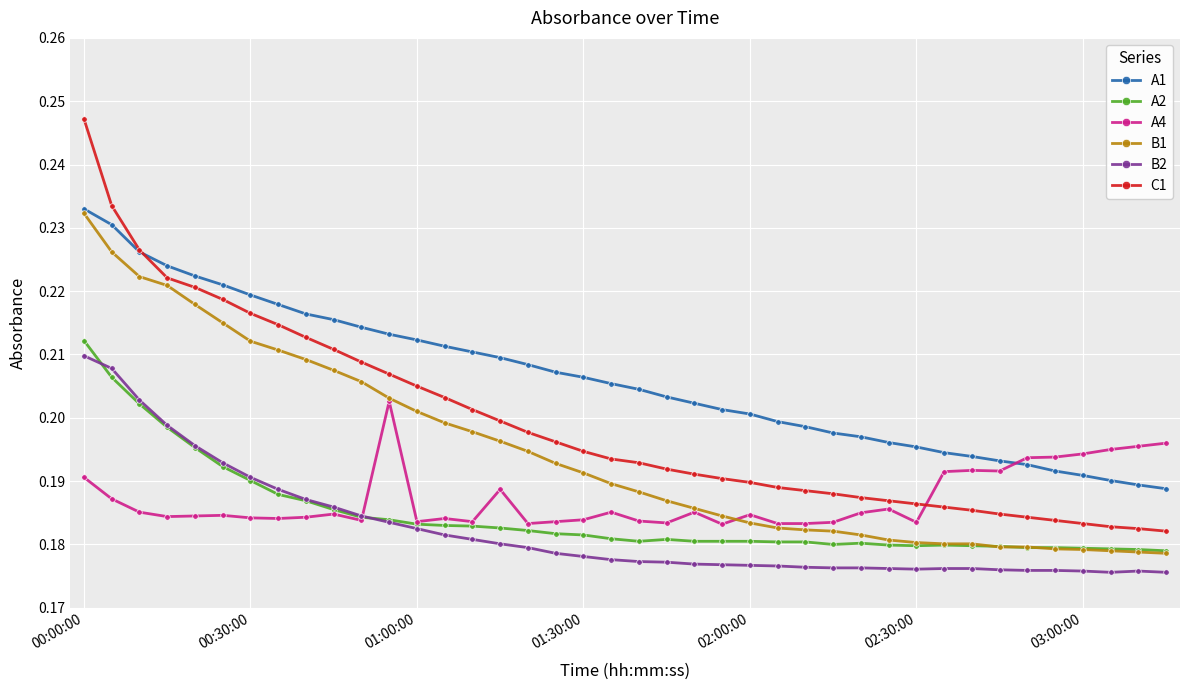

True or false: A2 has more than 1 interior local peaks.

True